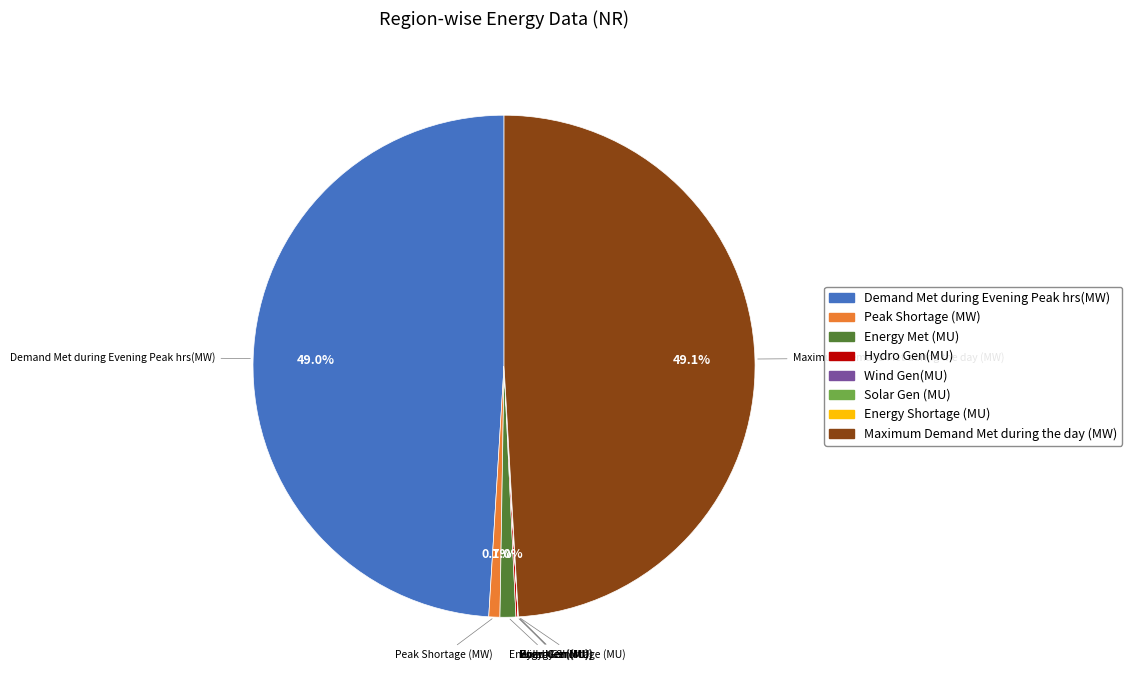

How much of the chart is everything except Demand Met during Evening Peak hrs(MW)?

51.0%